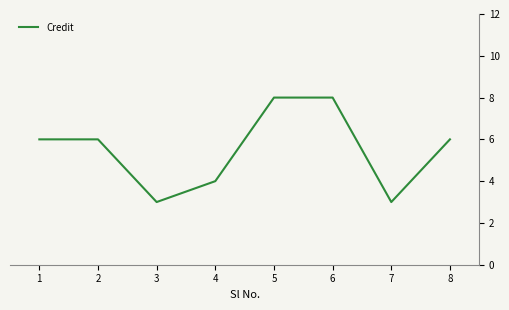

At which category does the data reach its first local valley?

3